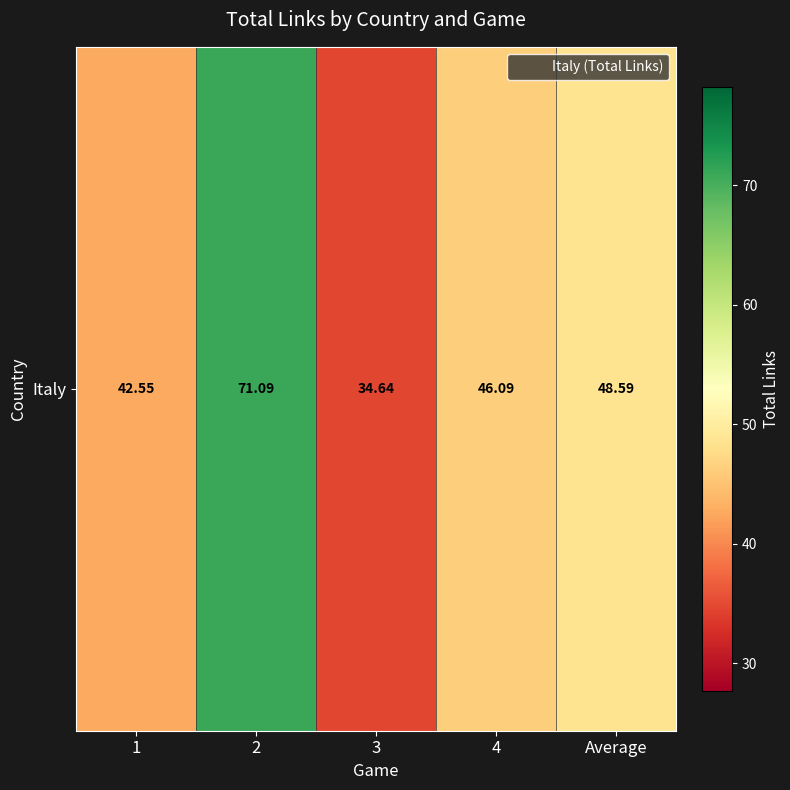

Rank the categories by value from highest to lowest.

2, Average, 4, 1, 3